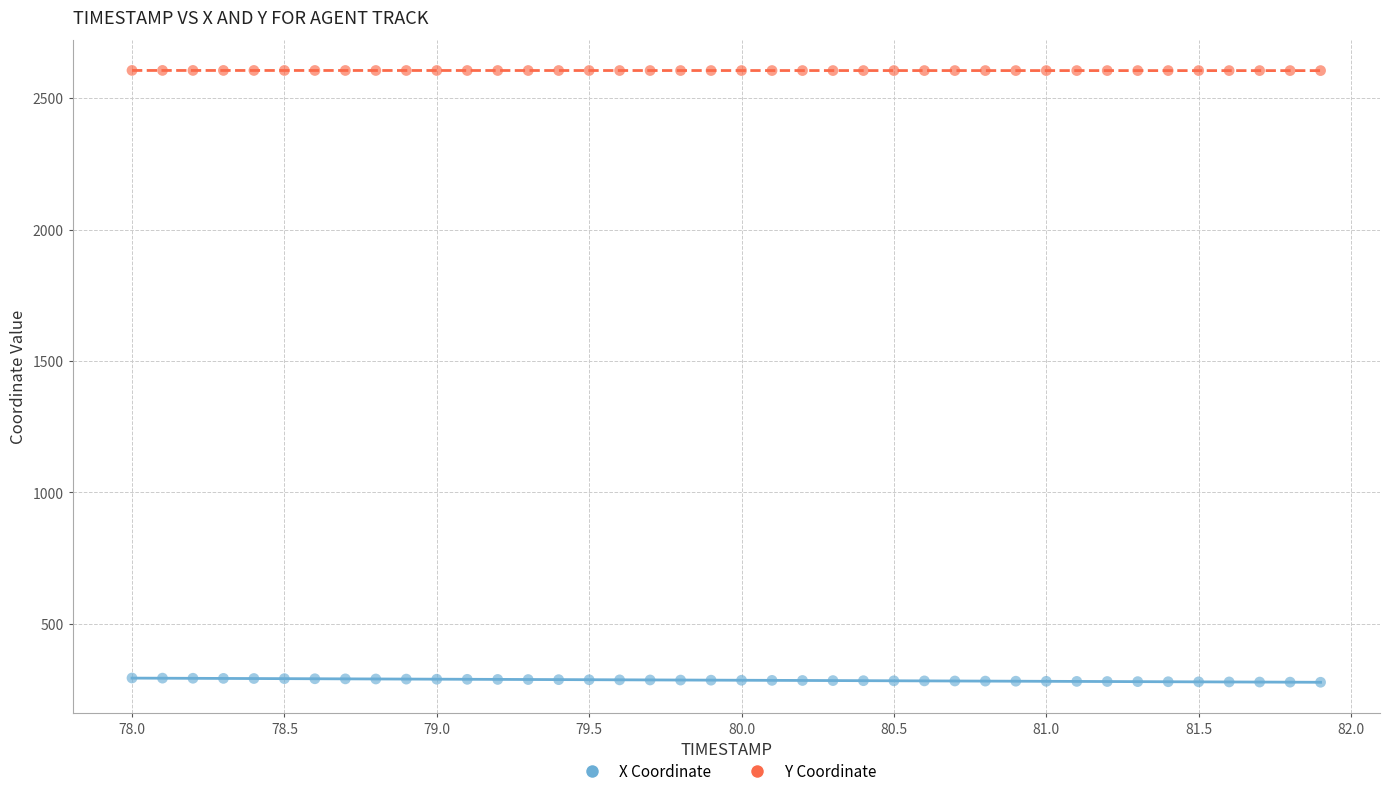

What are all the series names shown in the legend?

X Coordinate, Y Coordinate